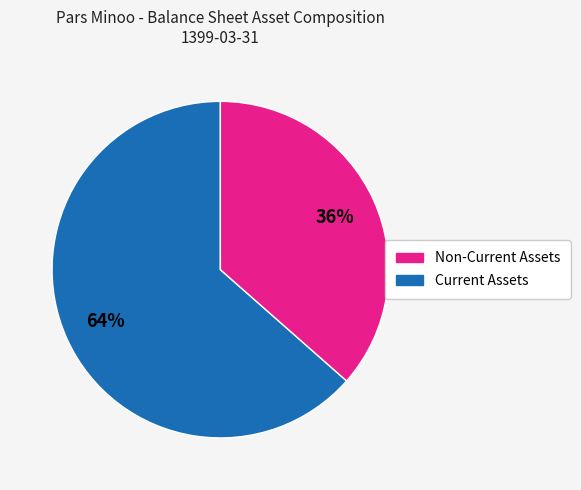

Is there any slice that represents more than half of the pie?

Yes